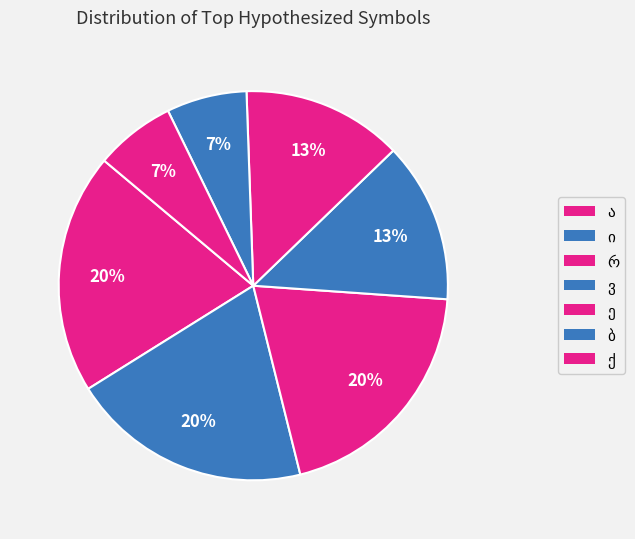

Count the number of slices in the pie.

7